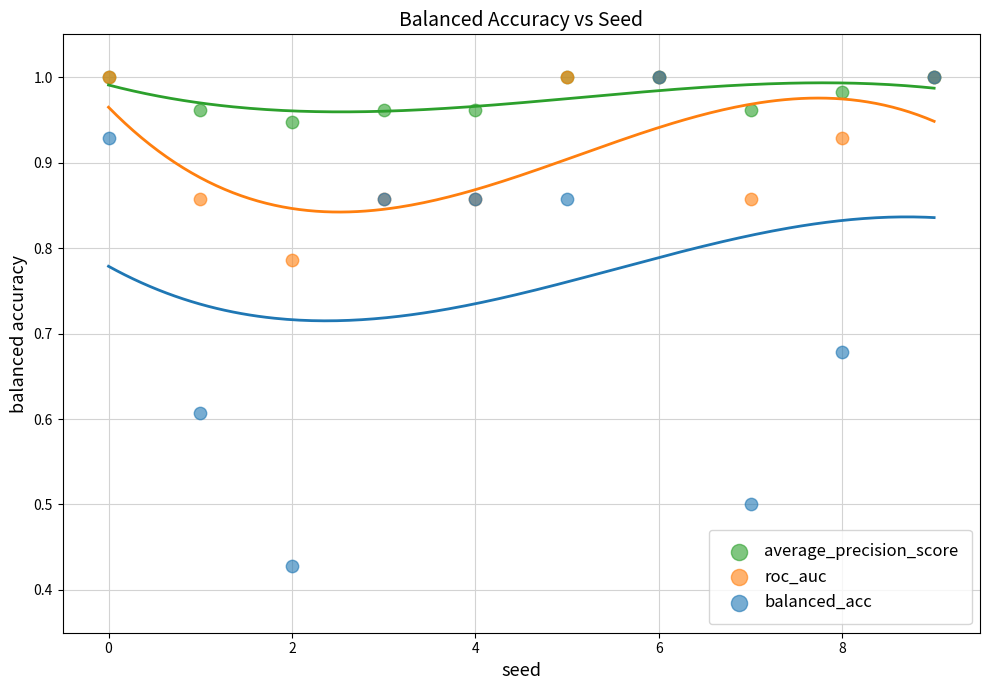

What are all the series names shown in the legend?

average_precision_score, roc_auc, balanced_acc